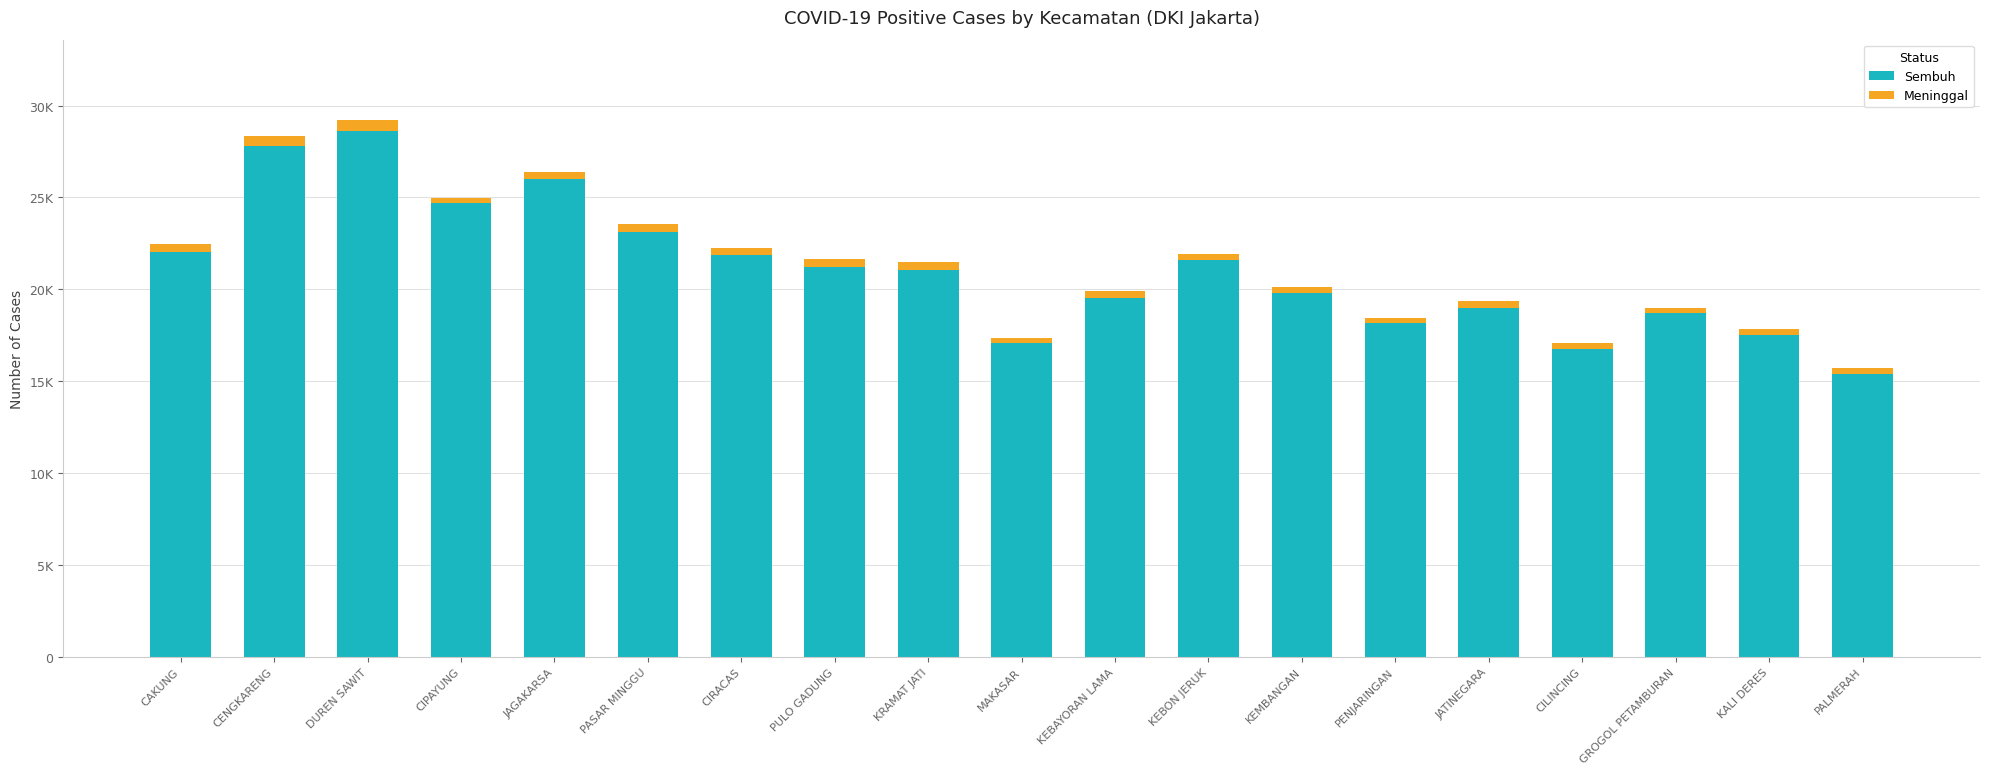

At which category is the sum across all series the highest?

DUREN SAWIT